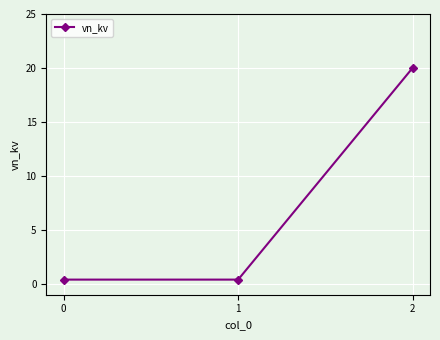

What is the value of the 3rd point from the left?

20.0